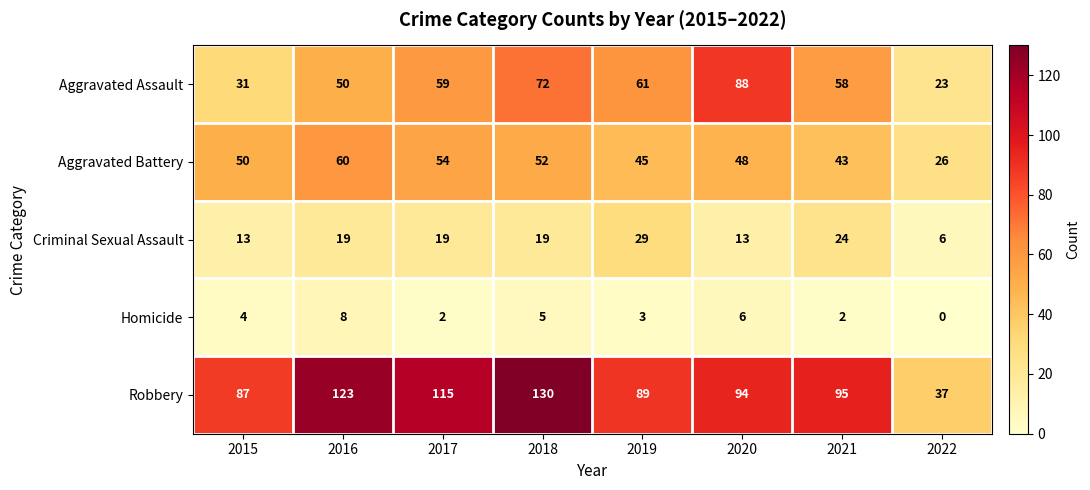

At how many categories does at least one series exceed 70?

7